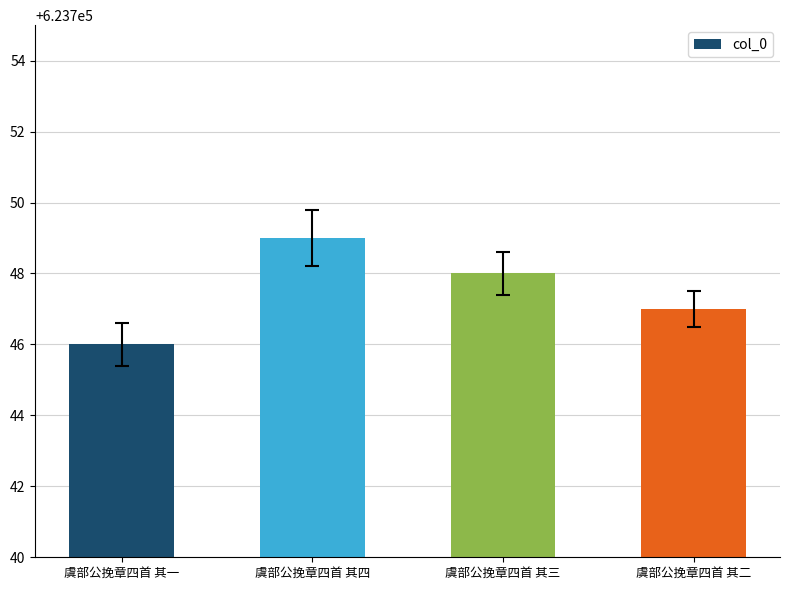

Reading left to right, list all the values displayed in this chart.

虞部公挽章四首 其一=623746	虞部公挽章四首 其四=623749	虞部公挽章四首 其三=623748	虞部公挽章四首 其二=623747